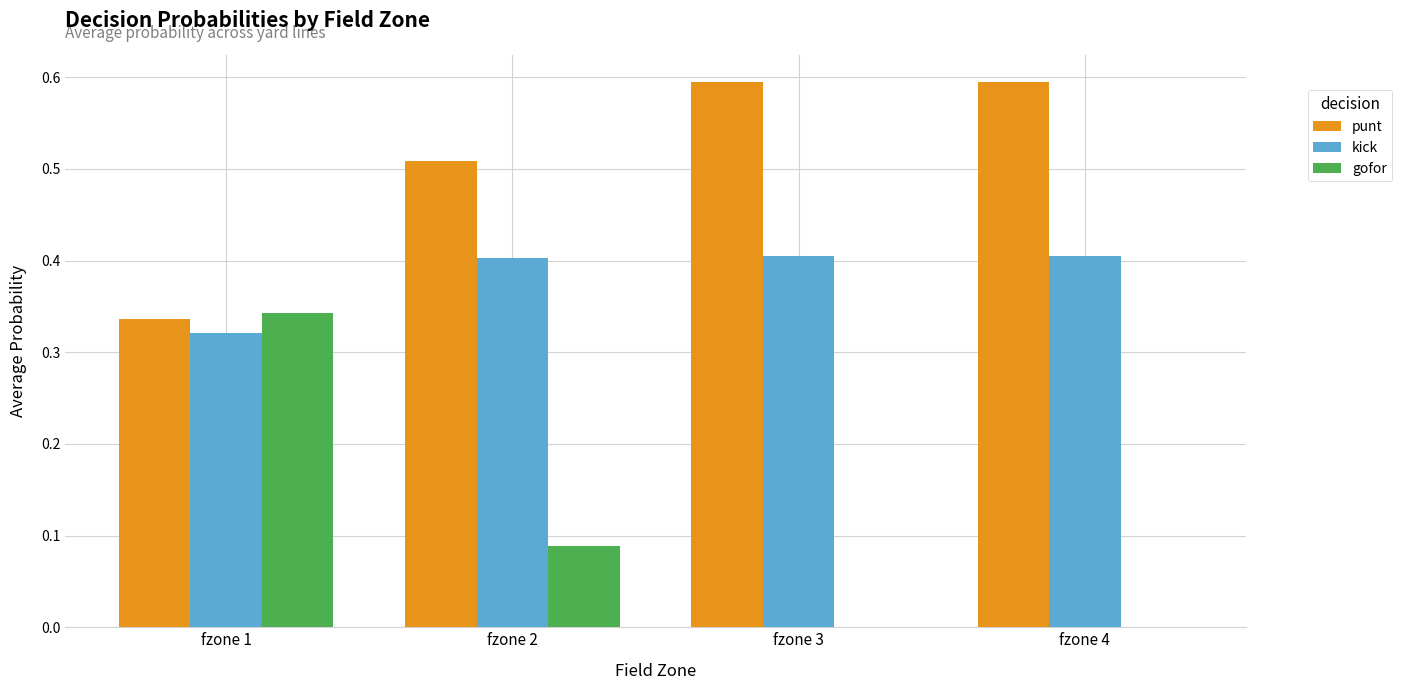

Count the number of categories in the chart.

4